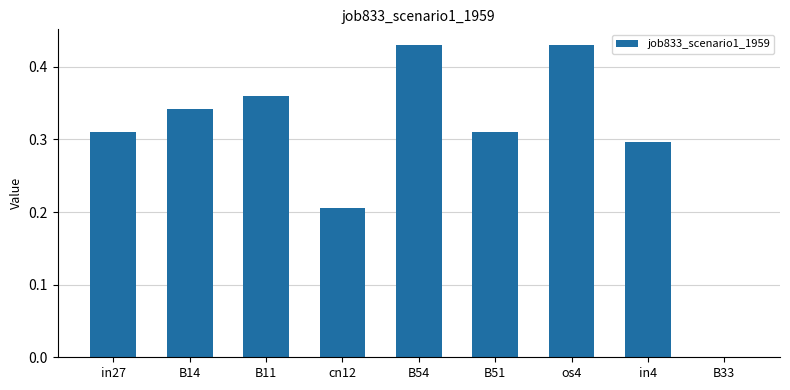

The chart shows a value of 0.6 at os4. True or false?

False